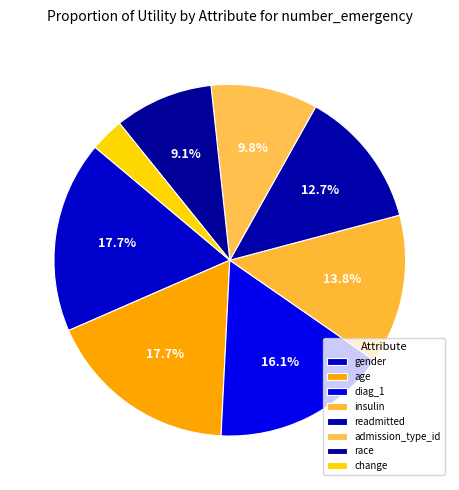

Is the sum of insulin and gender greater than half?

No